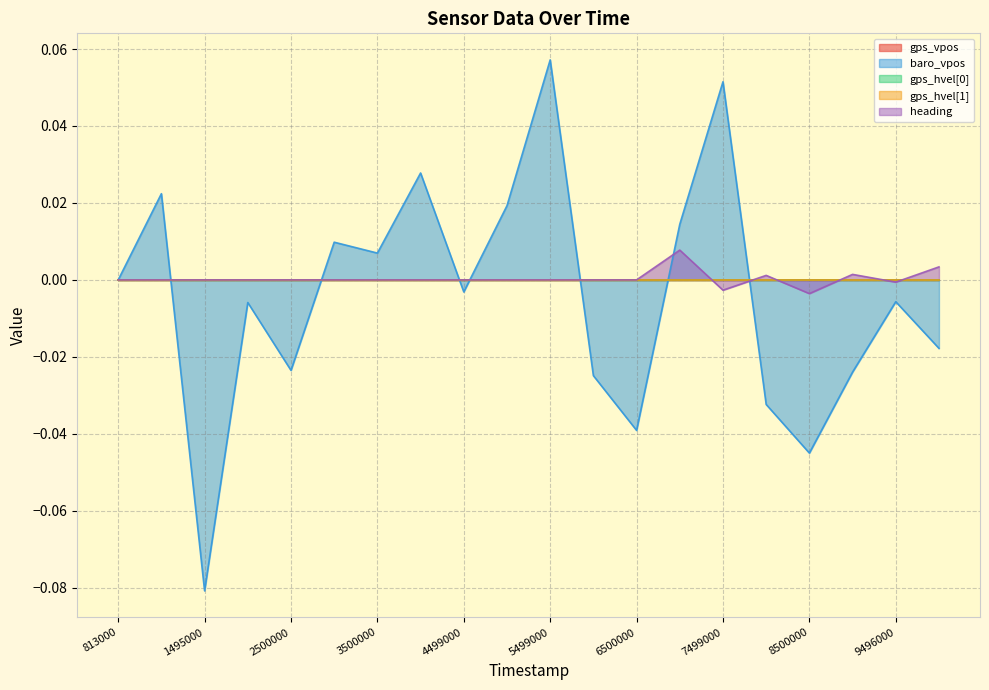

Rank the categories by baro_vpos value from lowest to highest.

1495000, 8500000, 6500000, 7999000, 5999000, 9001000, 2500000, 10001000, 1998000, 9496000, 4499000, 813000, 3500000, 2999000, 6998000, 4997000, 993000, 3999000, 7499000, 5499000